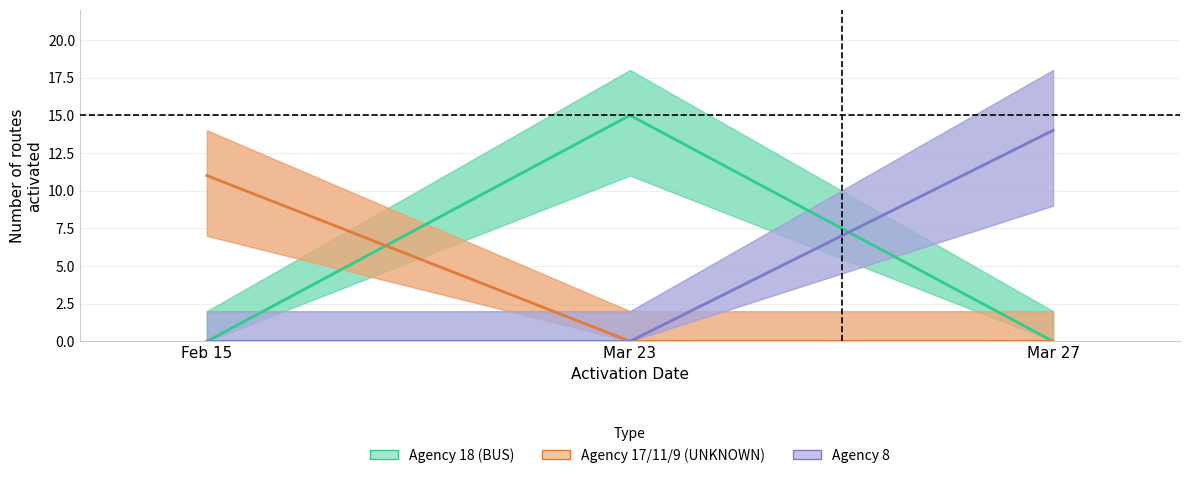

The Agency 17/11/9 (UNKNOWN) series shows 11 at Feb 15. True or false?

True